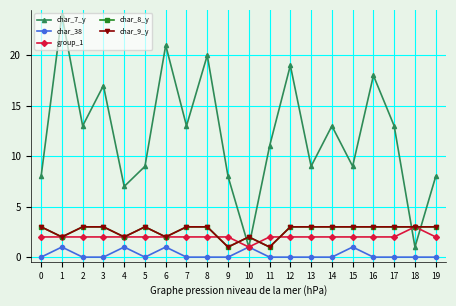

True or false: char_38 and char_7_y intersect in this chart.

False